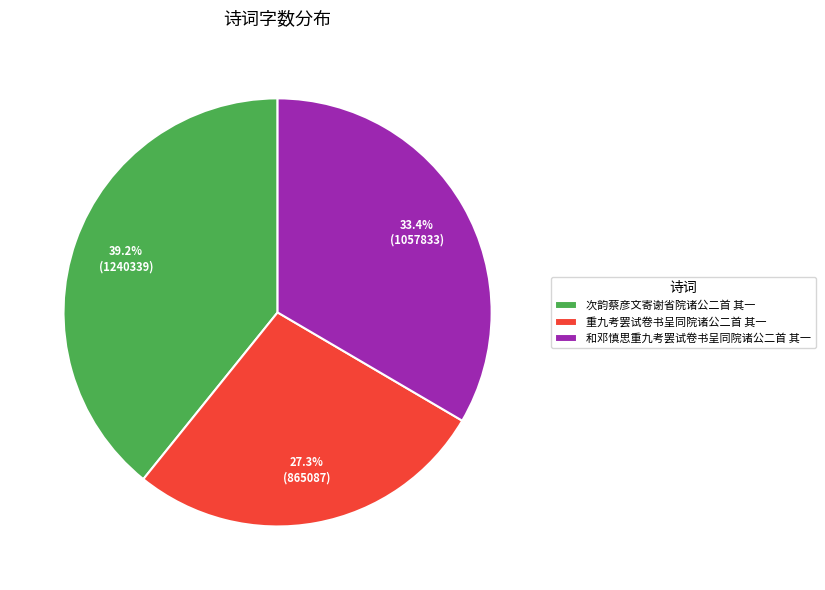

What percentage is the 次韵蔡彦文寄谢省院诸公二首 其一 slice, to the nearest percent?

39%